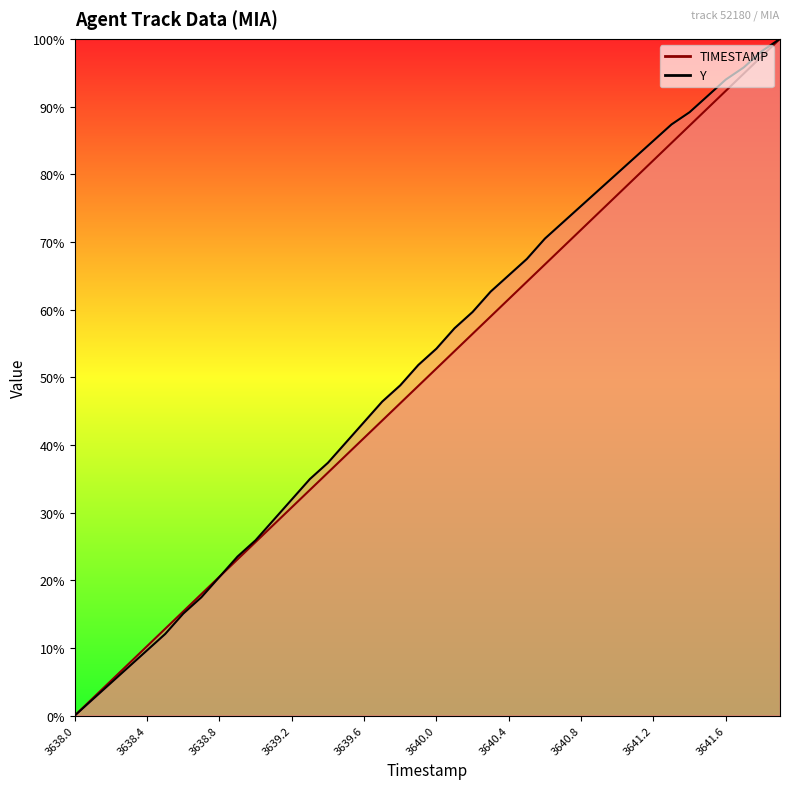

What is the difference between the second highest and minimum values in the TIMESTAMP series?

1.0